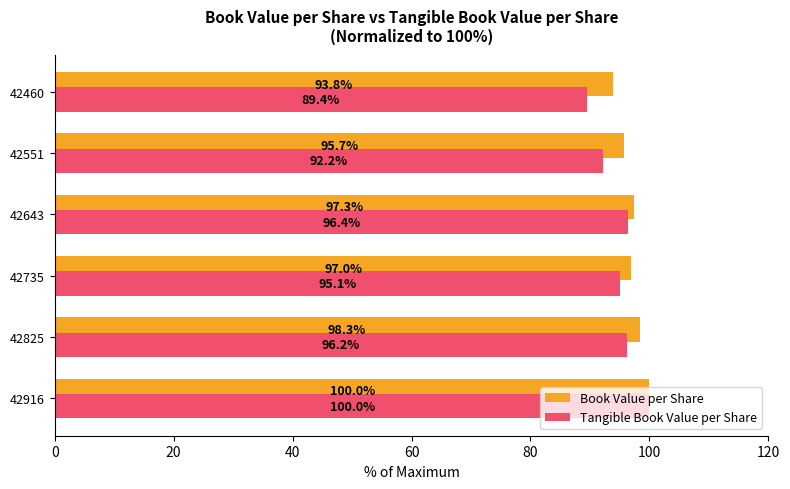

What value does the Tangible Book Value per Share series have at 42551?

92.2